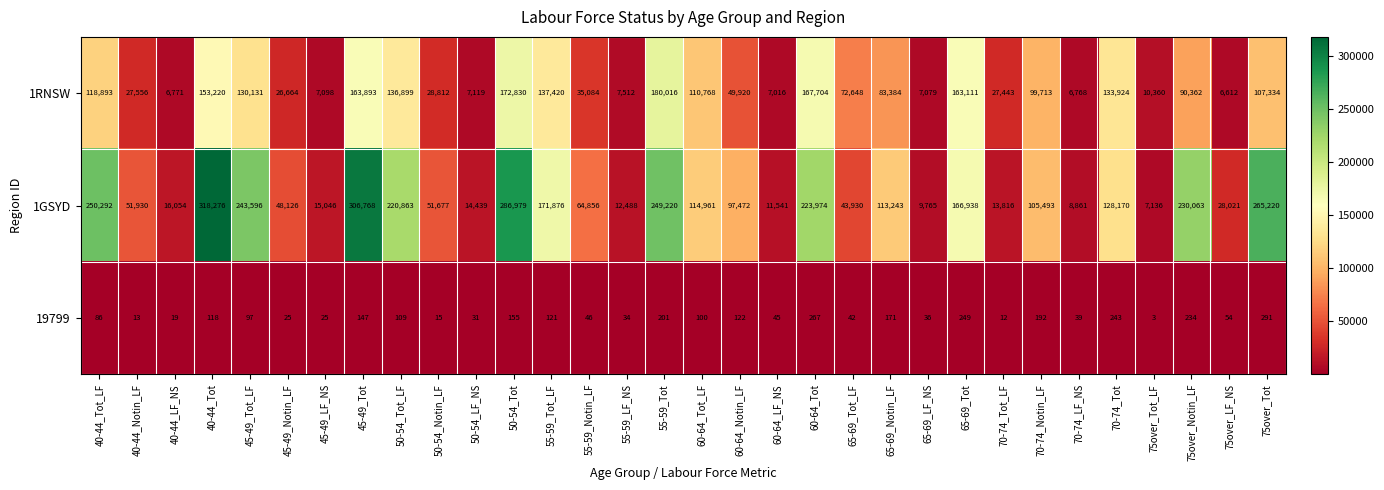

What is the smallest value displayed?

3